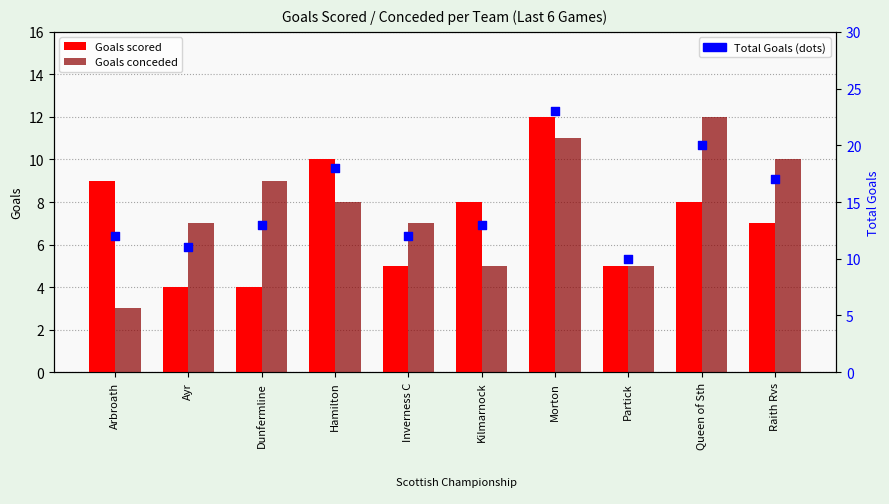

Which series has the widest spread of Y values?

Total Goals